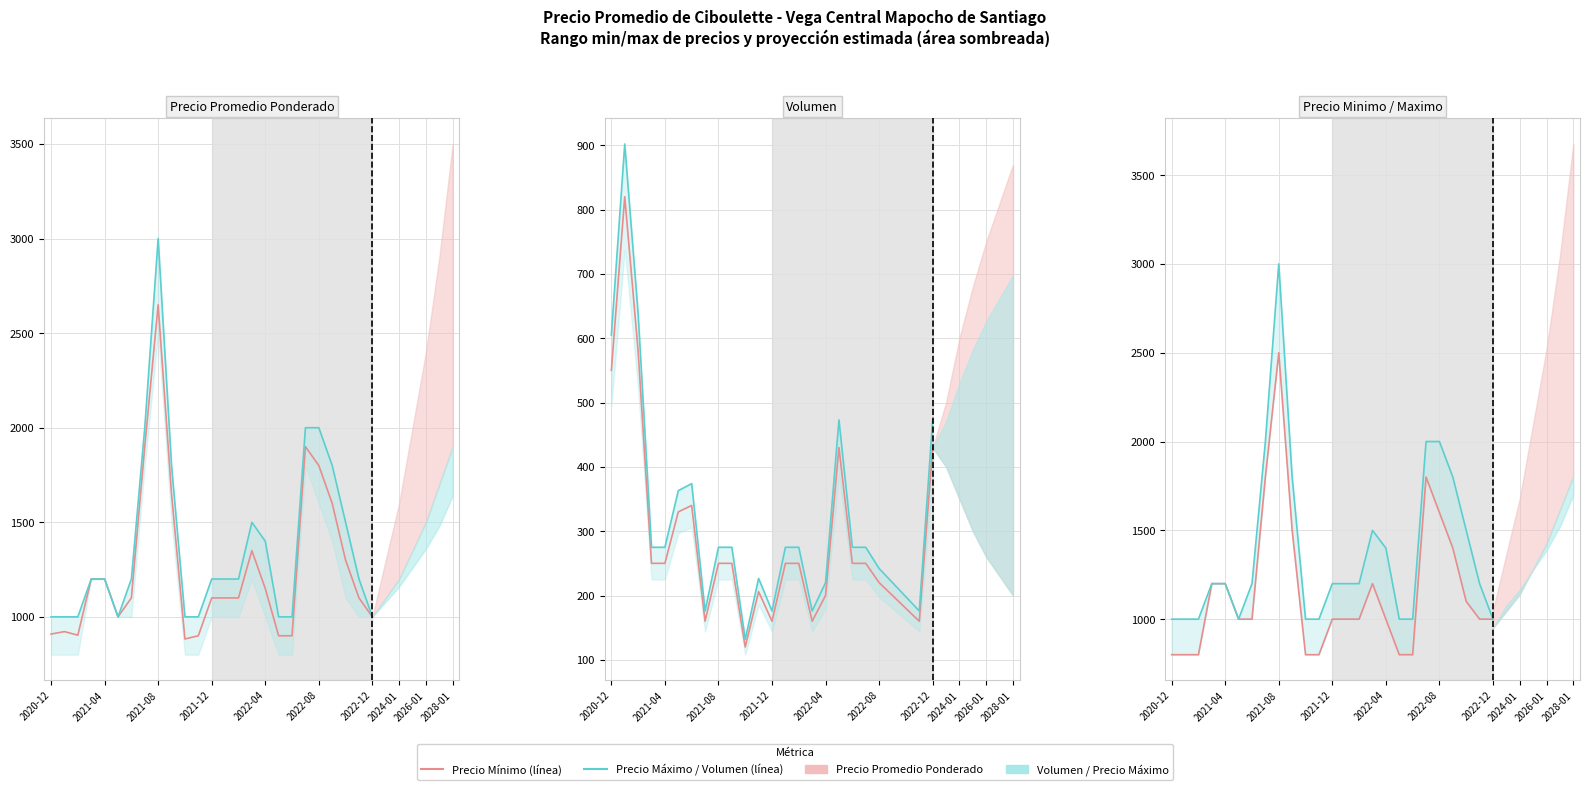

What is the sum of all Precio Promedio / Precio Mínimo values?

28900